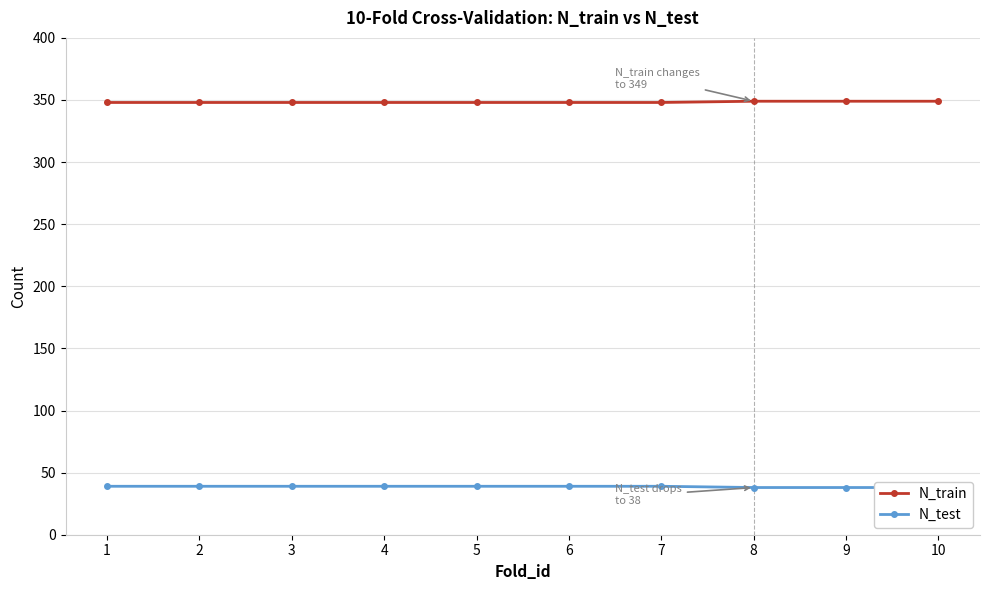

At how many categories does at least one series exceed 119?

10